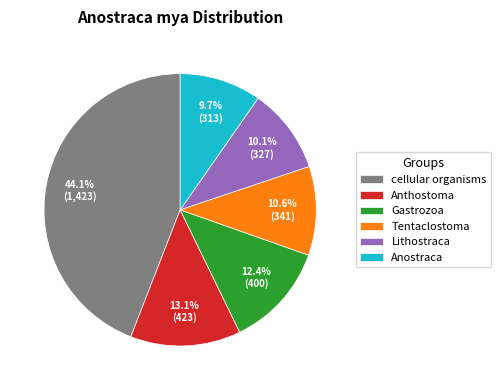

Which slice is the largest?

cellular organisms